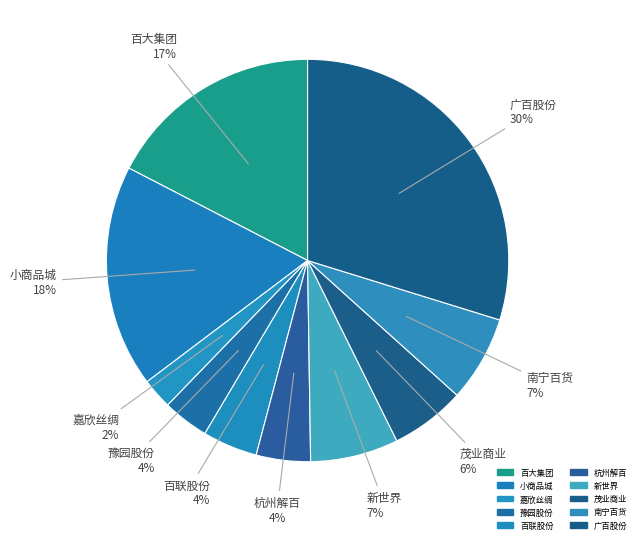

Which has a higher value, 南宁百货 or 杭州解百?

南宁百货